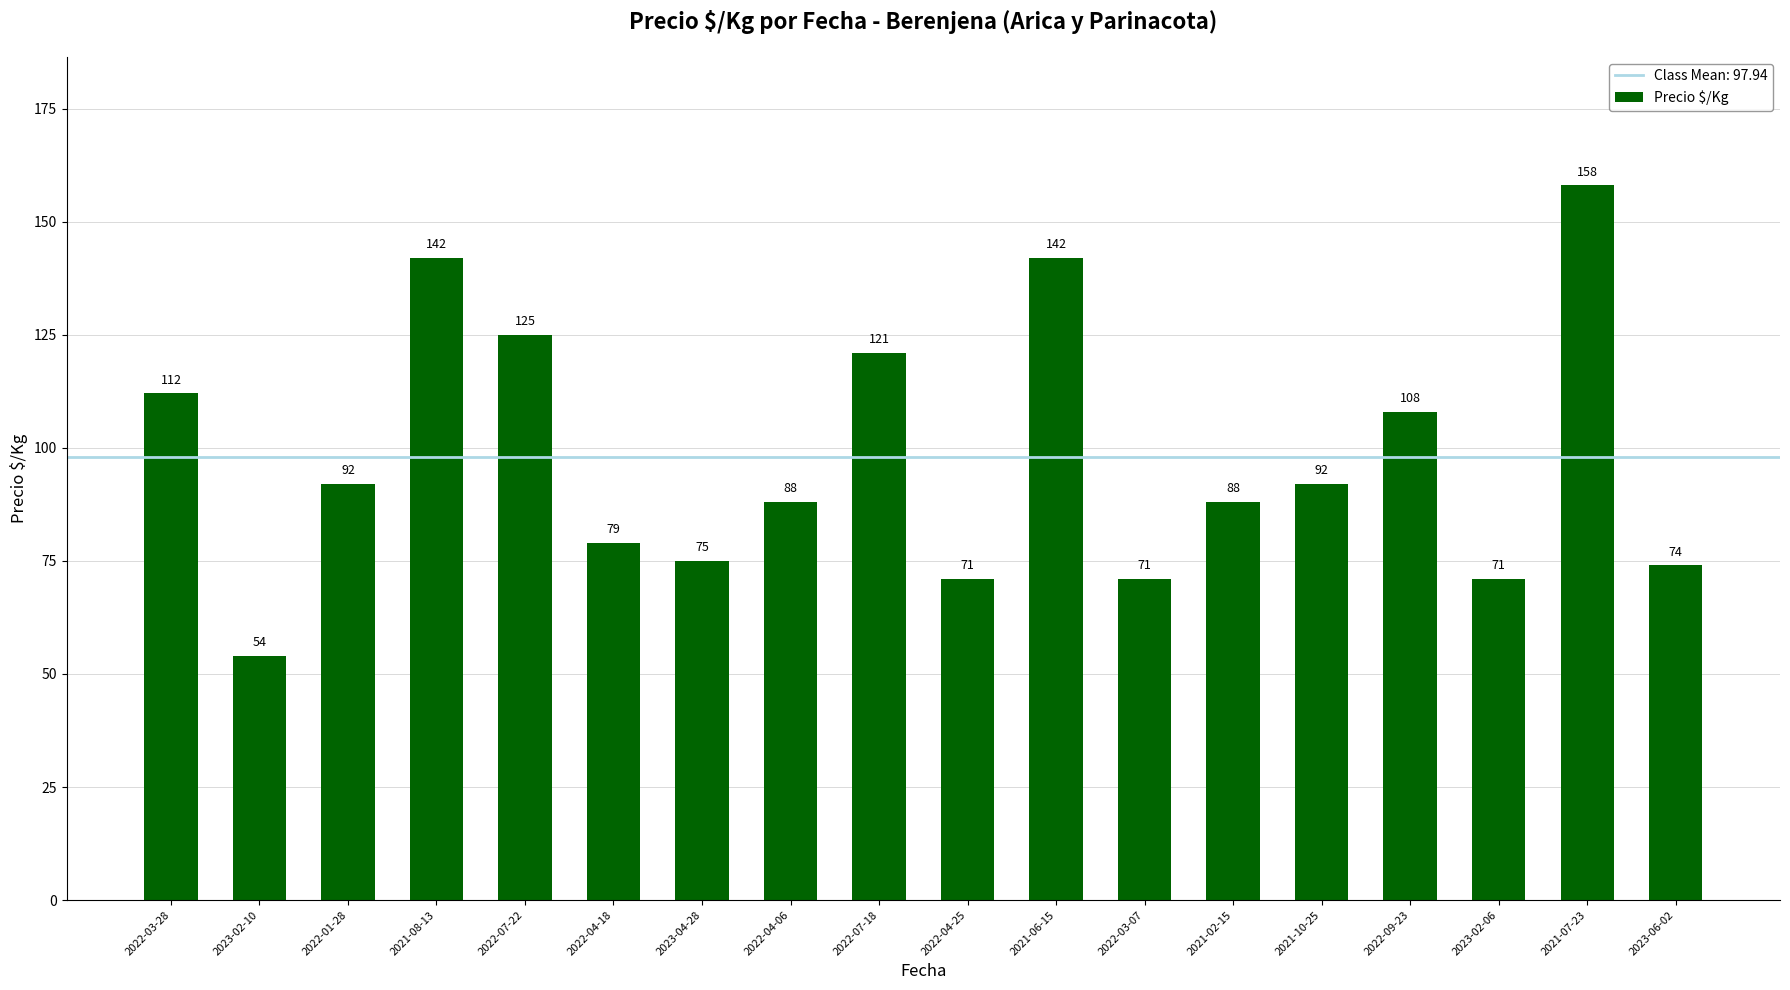

How many data points does each series have?

18